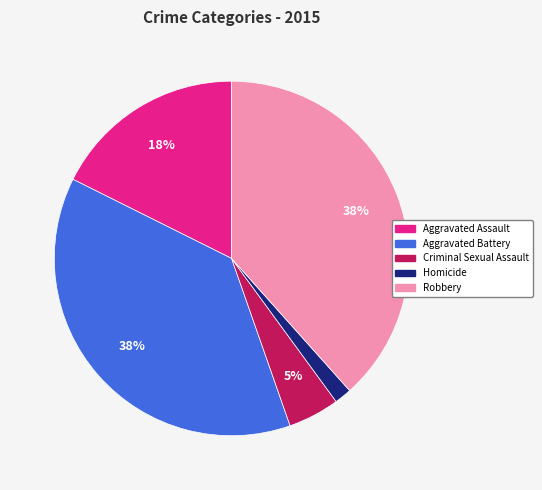

Is there a majority slice in this chart?

No